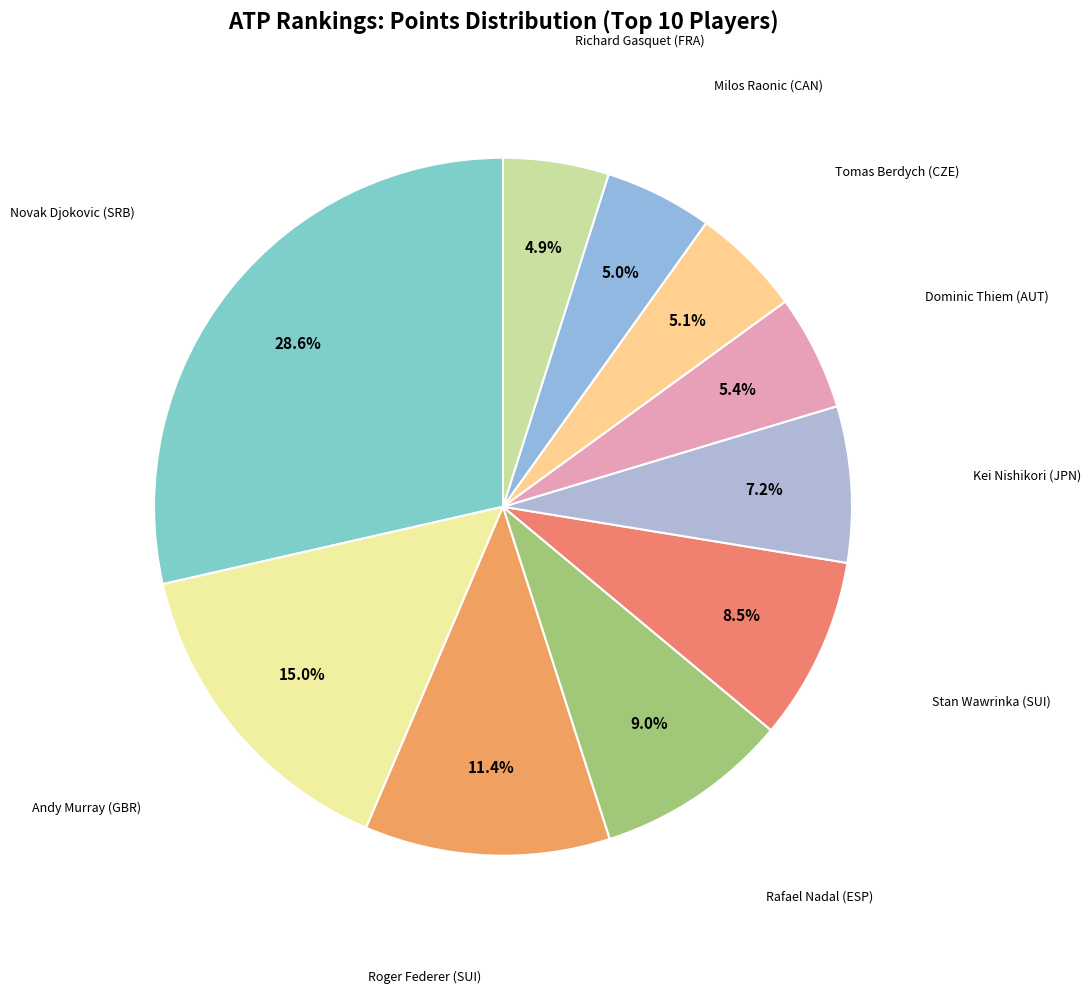

How many segments does this pie chart have?

10